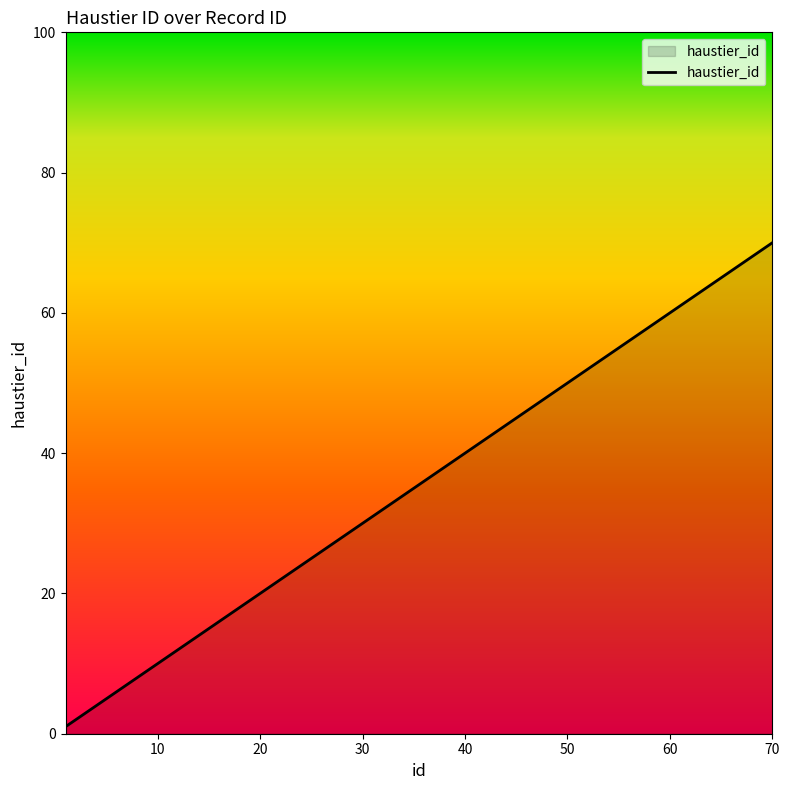

What is the greatest value displayed?

70